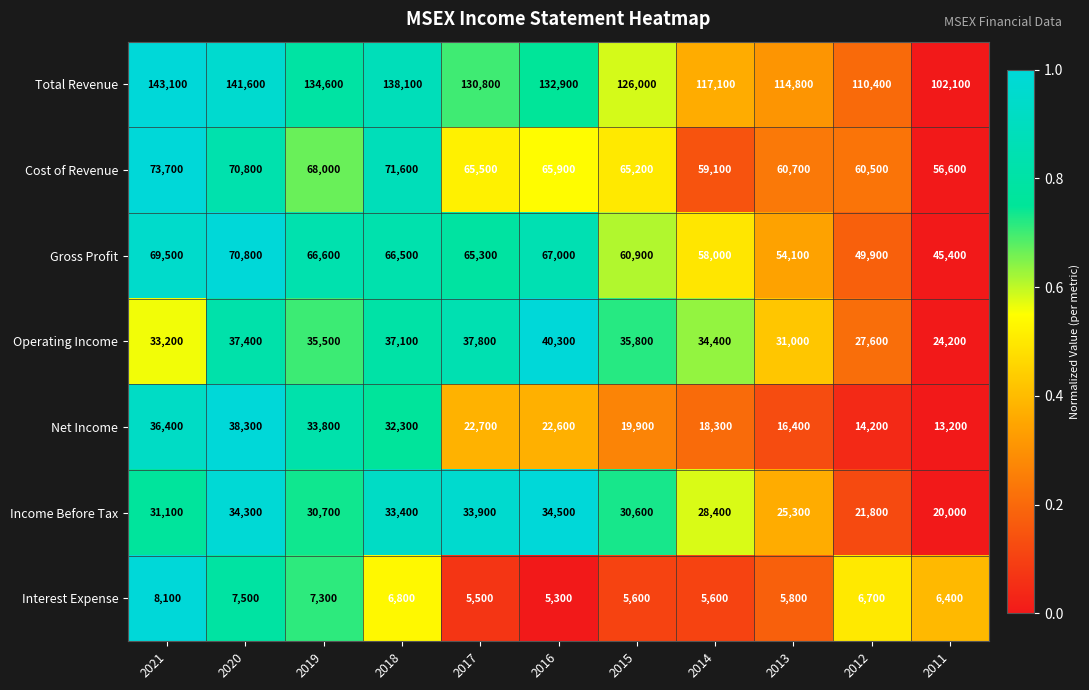

At how many categories does at least one series exceed 125135?

7